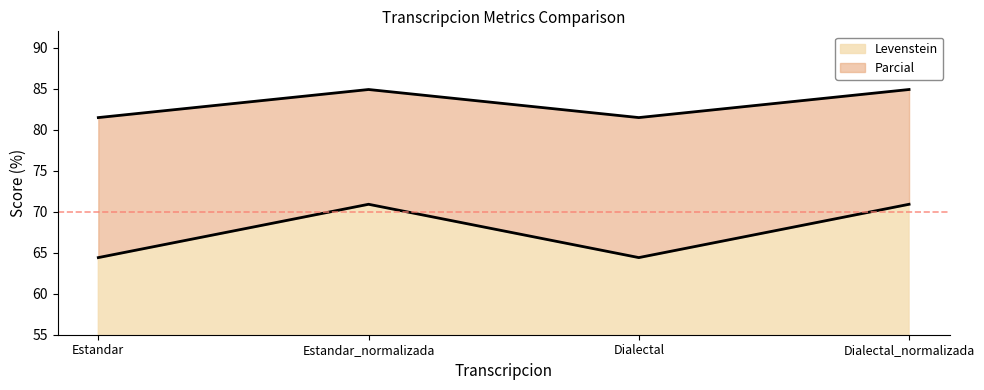

How many data points does each series have?

4